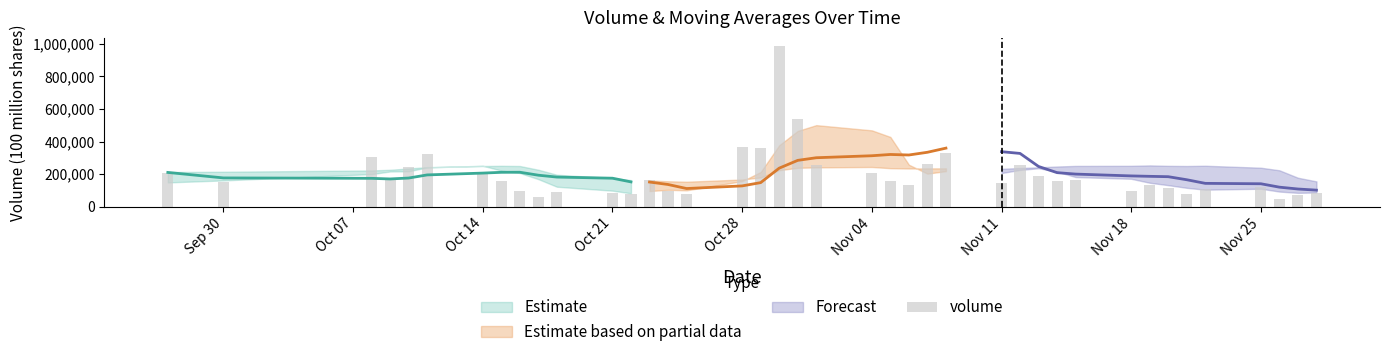

What is the minimum value shown in the chart?

46019.0